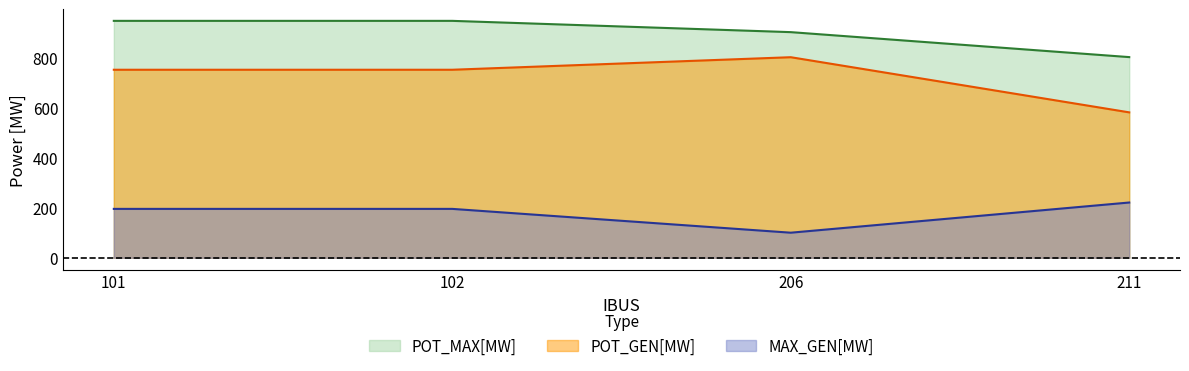

At how many categories does at least one series exceed 438?

4